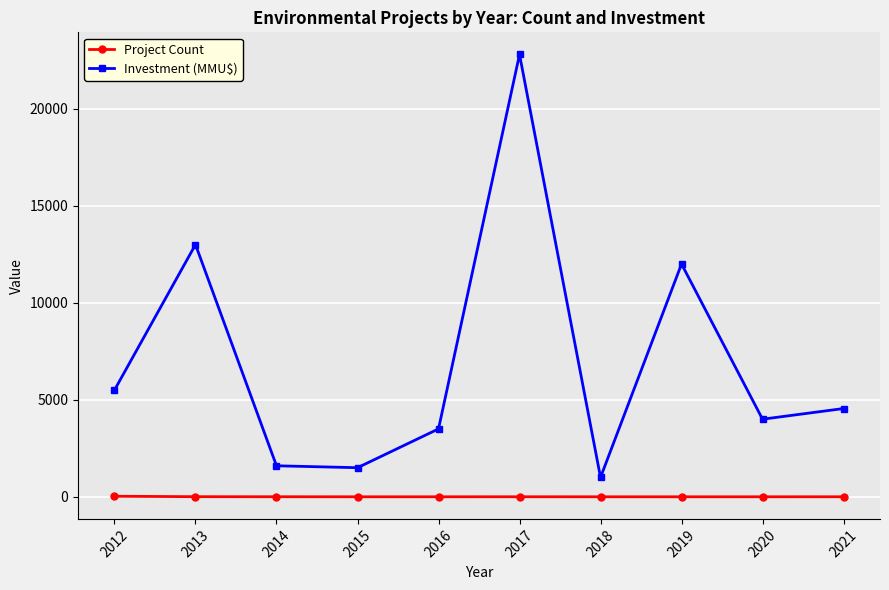

True or false: Project Count and Investment (MMU$) intersect in this chart.

False